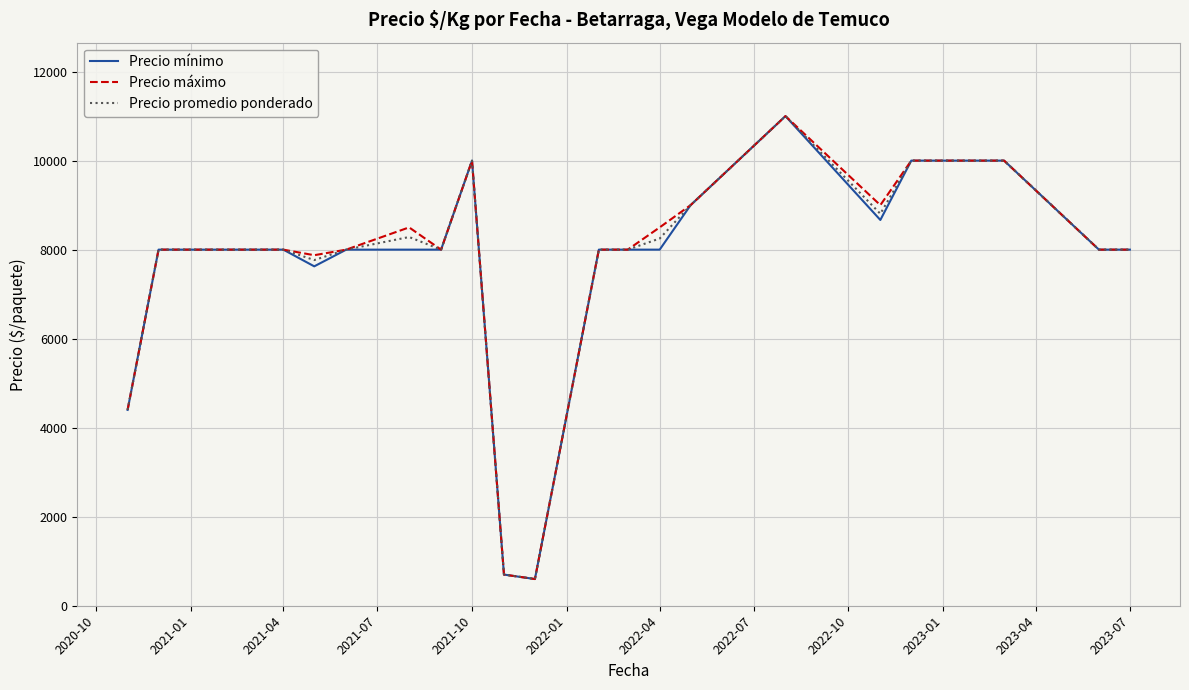

What is the lowest value of the Precio mínimo series?

600.0